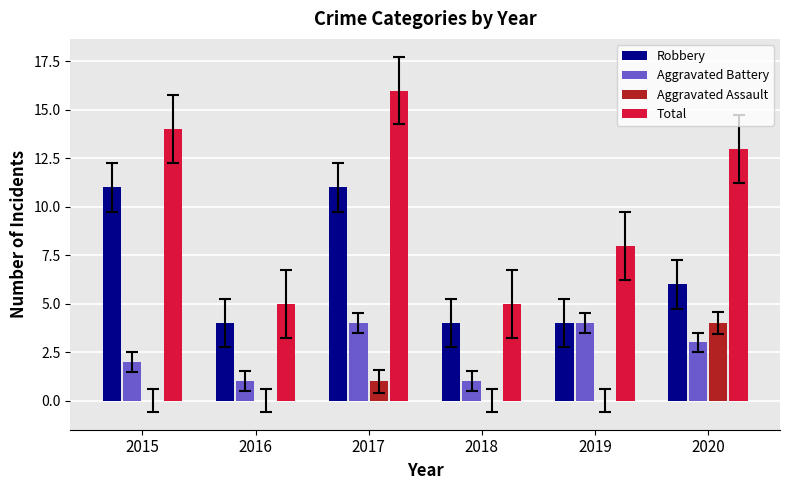

The value of Total at 2017 is 16. True or false?

True